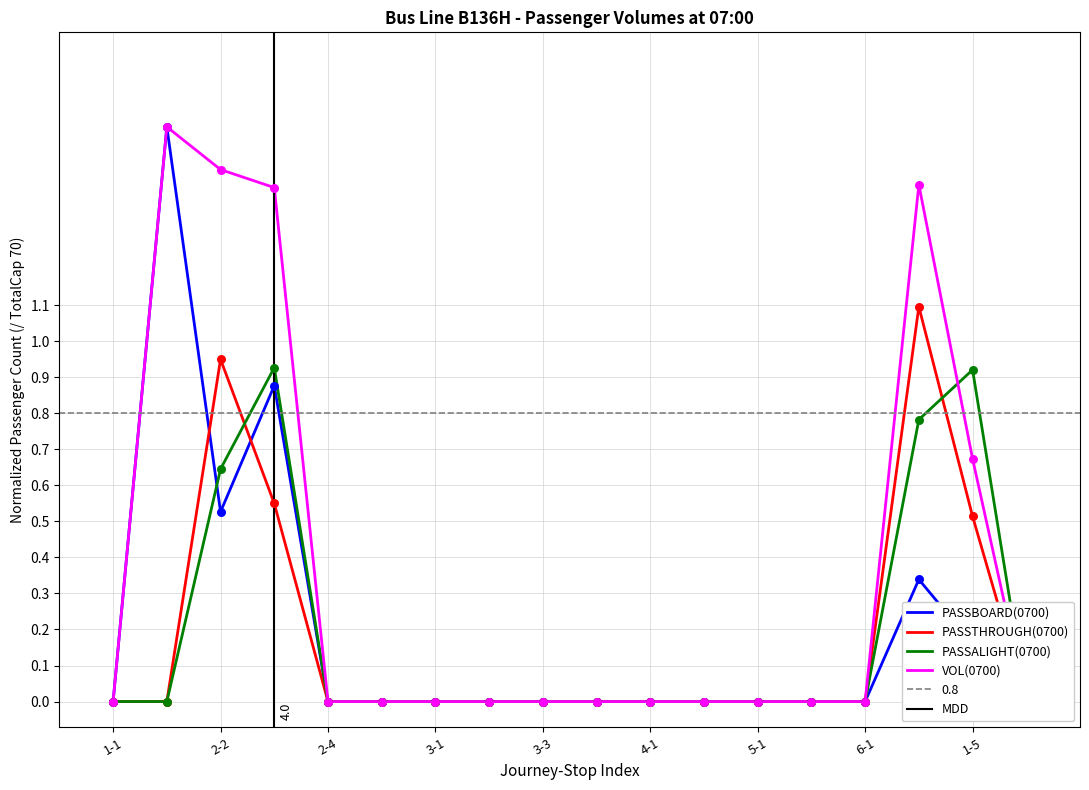

Which series has the largest Y range (max minus min)?

PASSBOARD(0700)